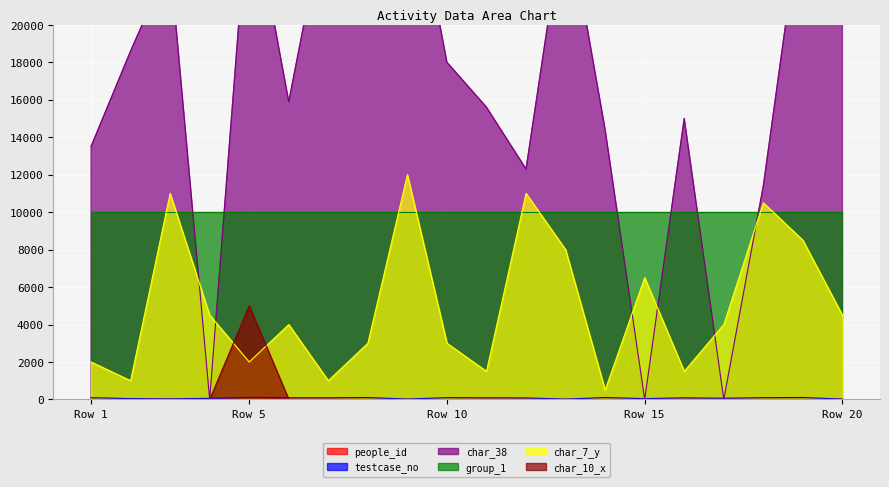

What is the minimum value for char_7_y?

500.0